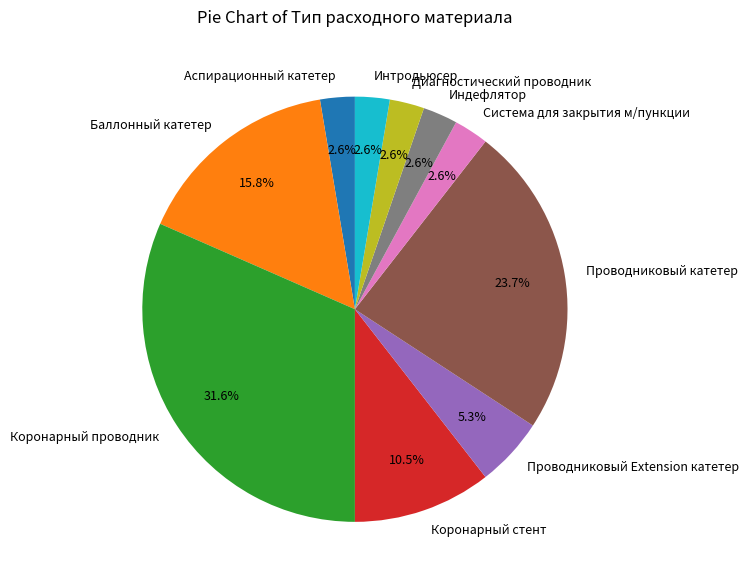

Is there a majority slice in this chart?

No